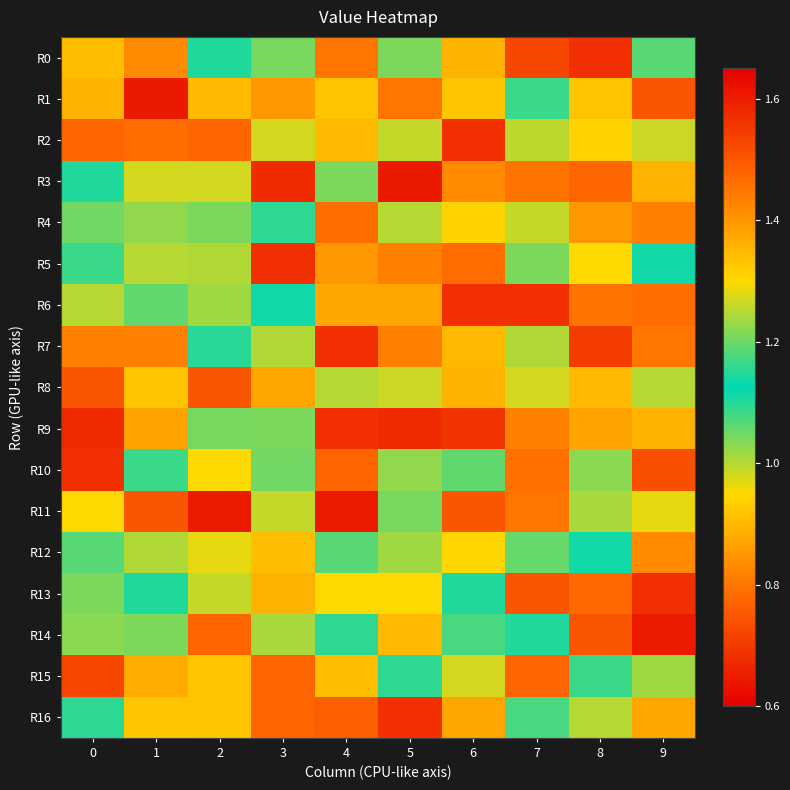

Reading right to left, list all the values displayed in this chart.

R0: 9=1.1	8=0.7	7=0.7	6=1.4	5=1.2	4=0.8	3=1.0	2=1.1	1=0.8	0=0.9
R1: 9=1.5	8=0.9	7=1.1	6=1.3	5=0.8	4=0.9	3=1.4	2=1.3	1=0.6	0=1.4
R2: 9=1.0	8=1.3	7=1.0	6=0.7	5=1.3	4=1.3	3=1.3	2=1.5	1=1.5	0=1.5
R3: 9=1.4	8=1.5	7=1.5	6=0.8	5=0.6	4=1.2	3=0.7	2=1.3	1=1.3	0=1.1
R4: 9=1.4	8=1.4	7=1.3	6=1.3	5=1.2	4=1.5	3=1.1	2=1.2	1=1.0	0=1.2
R5: 9=1.1	8=1.3	7=1.2	6=1.5	5=1.4	4=1.4	3=0.7	2=1.0	1=1.2	0=1.1
R6: 9=1.5	8=1.5	7=0.7	6=0.7	5=1.4	4=1.4	3=1.1	2=1.0	1=1.2	0=1.2
R7: 9=0.8	8=0.7	7=1.0	6=1.3	5=1.4	4=0.7	3=1.0	2=1.2	1=1.4	0=1.4
R8: 9=1.2	8=1.3	7=1.3	6=1.4	5=1.0	4=1.2	3=1.4	2=1.5	1=0.9	0=1.5
R9: 9=1.4	8=0.9	7=1.4	6=0.7	5=0.7	4=0.7	3=1.2	2=1.0	1=0.9	0=0.7
R10: 9=1.5	8=1.2	7=0.8	6=1.2	5=1.0	4=1.5	3=1.2	2=1.3	1=1.1	0=0.7
R11: 9=1.0	8=1.2	7=0.8	6=1.5	5=1.0	4=1.6	3=1.3	2=1.6	1=1.5	0=1.3
R12: 9=0.8	8=1.1	7=1.1	6=0.9	5=1.0	4=1.1	3=0.9	2=1.0	1=1.0	0=1.1
R13: 9=0.7	8=0.8	7=1.5	6=1.1	5=1.3	4=1.3	3=1.4	2=1.3	1=1.1	0=1.2
R14: 9=1.6	8=1.5	7=1.1	6=1.1	5=1.3	4=1.1	3=1.2	2=1.5	1=1.2	0=1.2
R15: 9=1.0	8=1.1	7=1.5	6=1.3	5=1.1	4=0.9	3=1.5	2=0.9	1=1.4	0=0.7
R16: 9=1.4	8=1.2	7=1.1	6=1.4	5=0.7	4=1.5	3=1.5	2=0.9	1=1.3	0=1.1